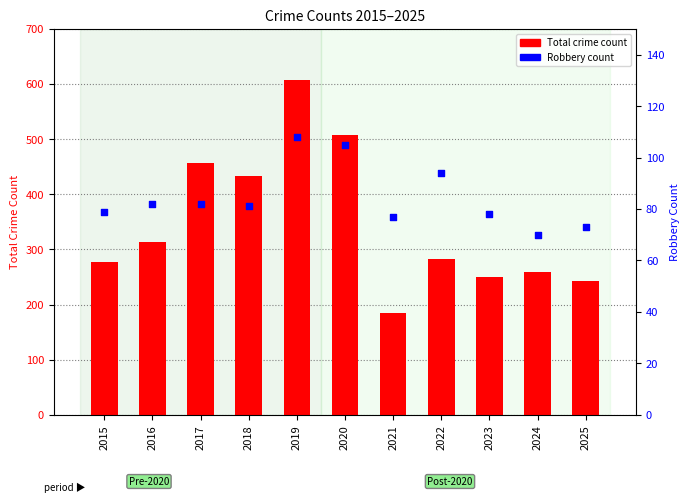

Is the value of Robbery count at 2017 greater than the value of Total crime count at 2020?

No